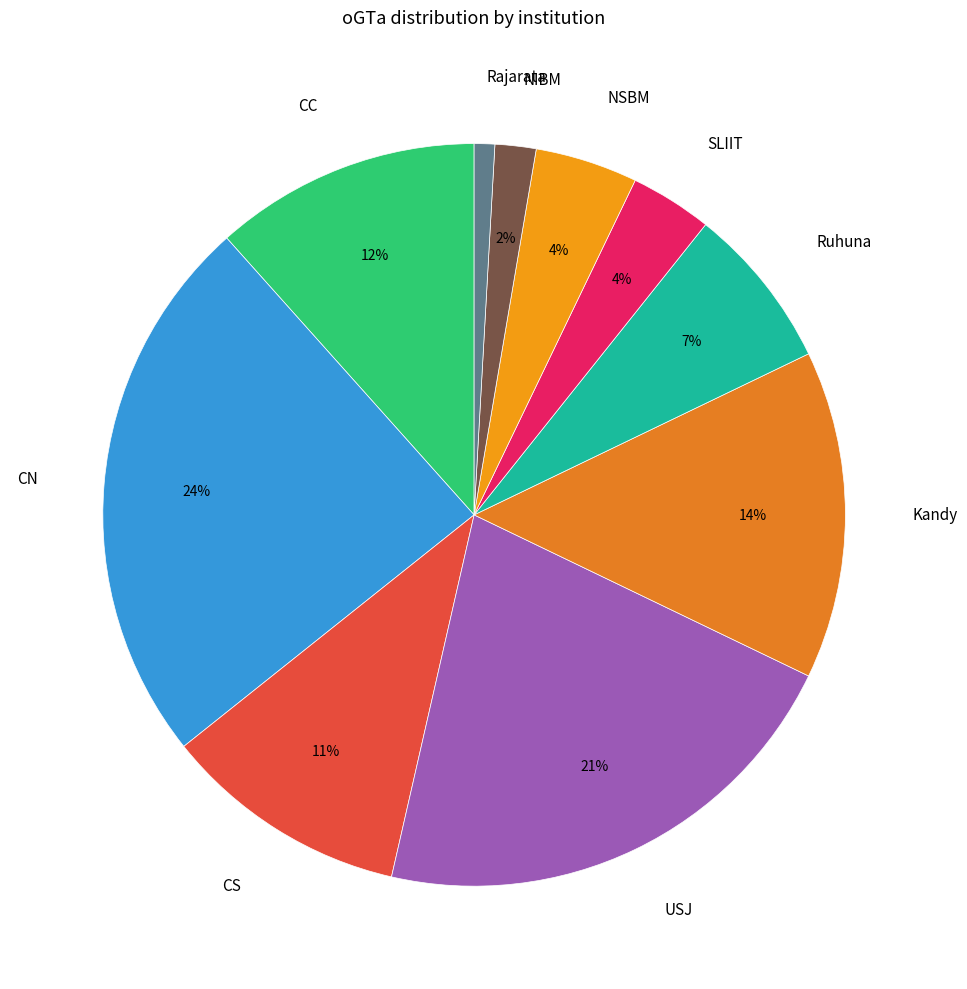

Do CN and SLIIT together represent more than half of the pie?

No